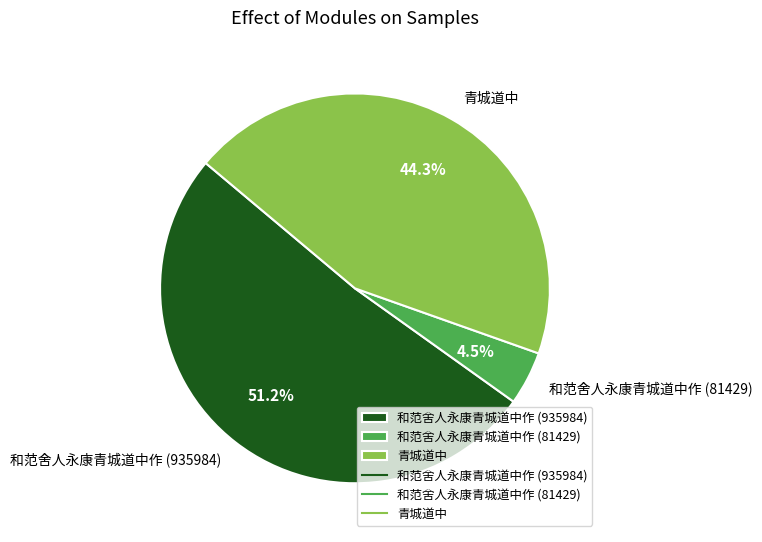

To the nearest percent, what portion does 青城道中 represent?

44%